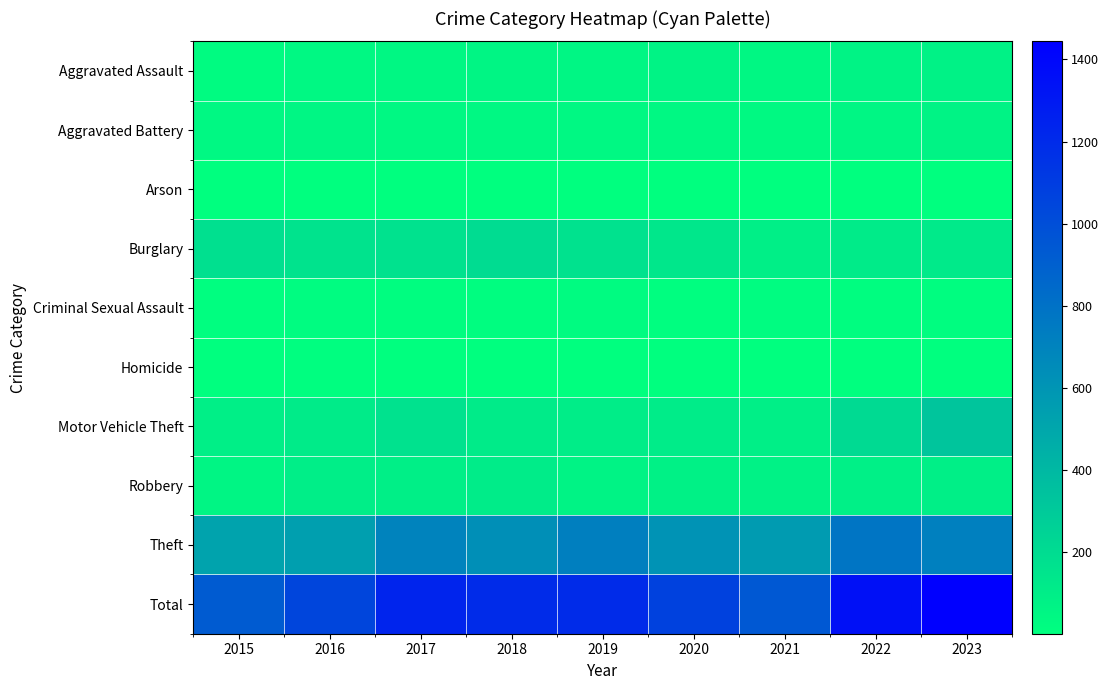

Which series has the largest total across all categories?

Total